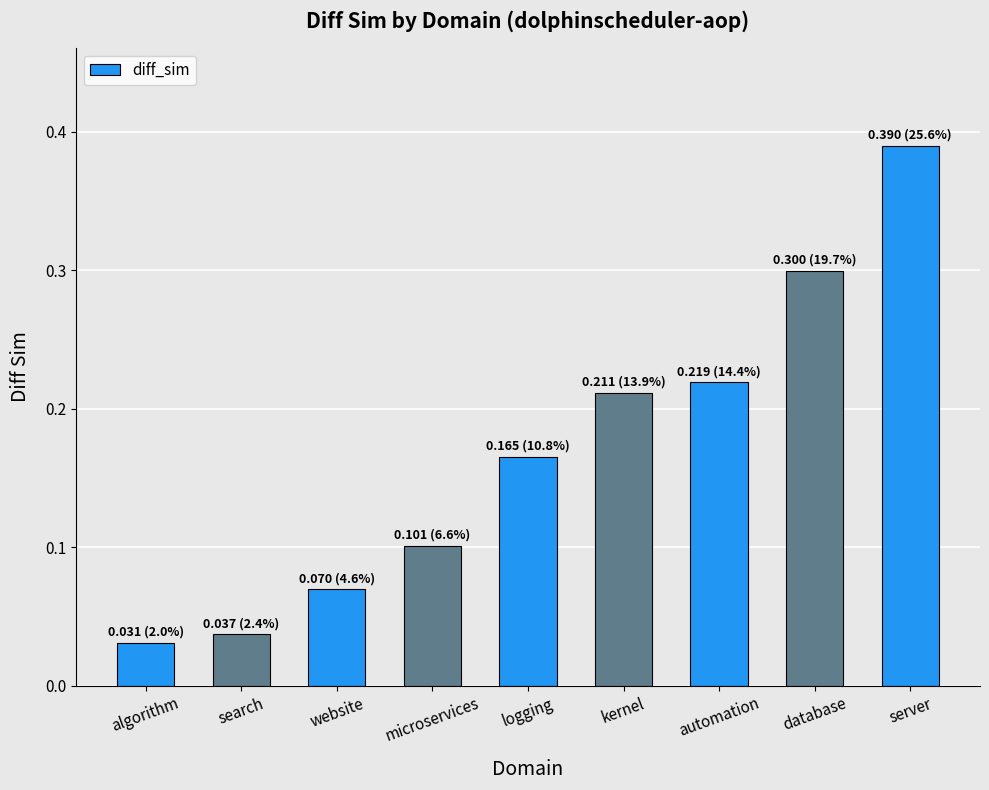

What is the label of the 9th bar from the right?

algorithm